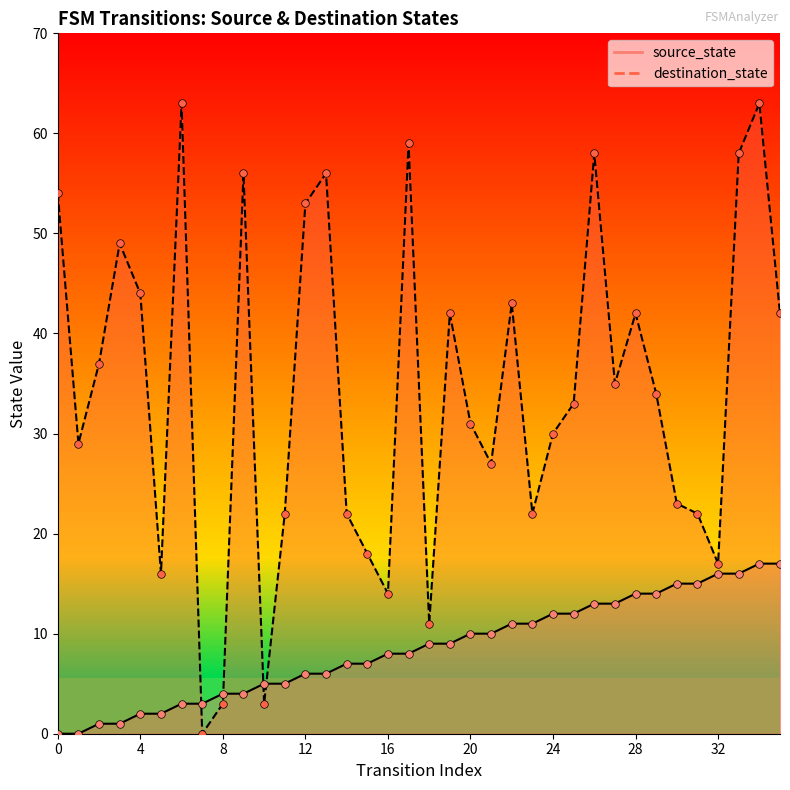

Which series has the widest spread of Y values?

destination_state